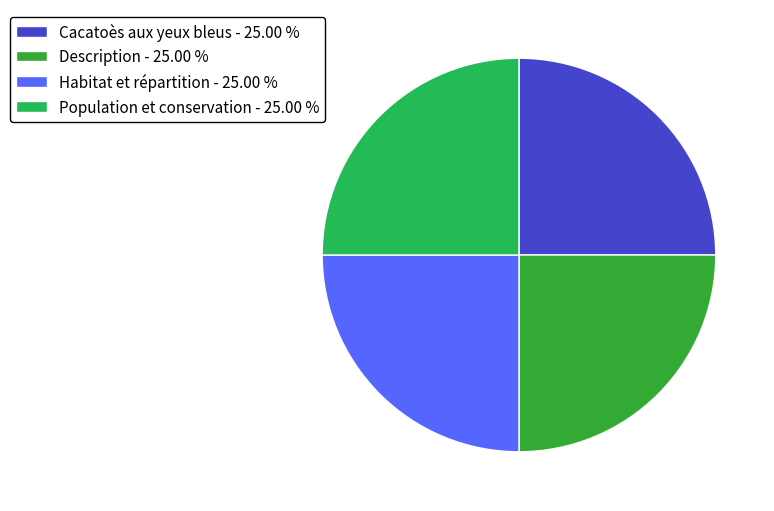

Does any single category account for the majority?

No